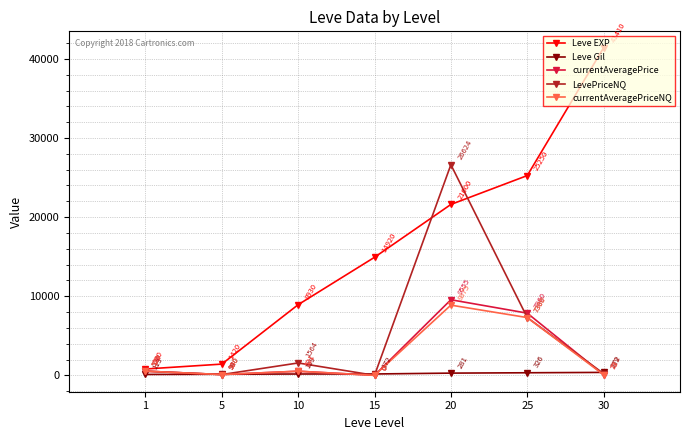

List the series in order of their peak value, lowest first.

Leve Gil, currentAveragePriceNQ, currentAveragePrice, LevePriceNQ, Leve EXP